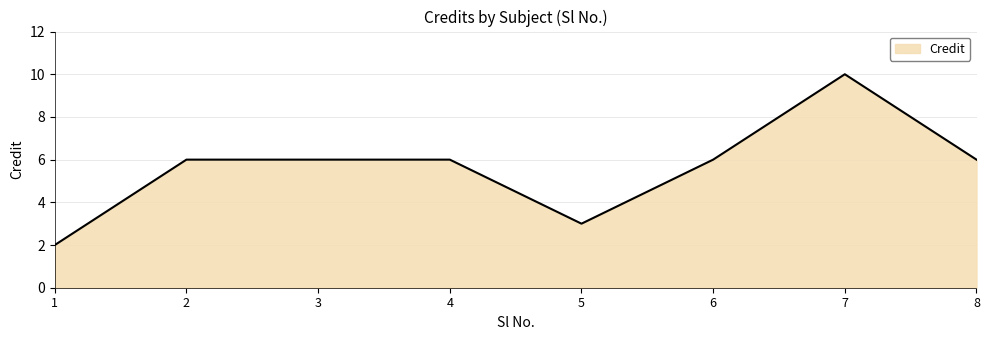

True or false: the data has more than 0 interior local peaks.

True